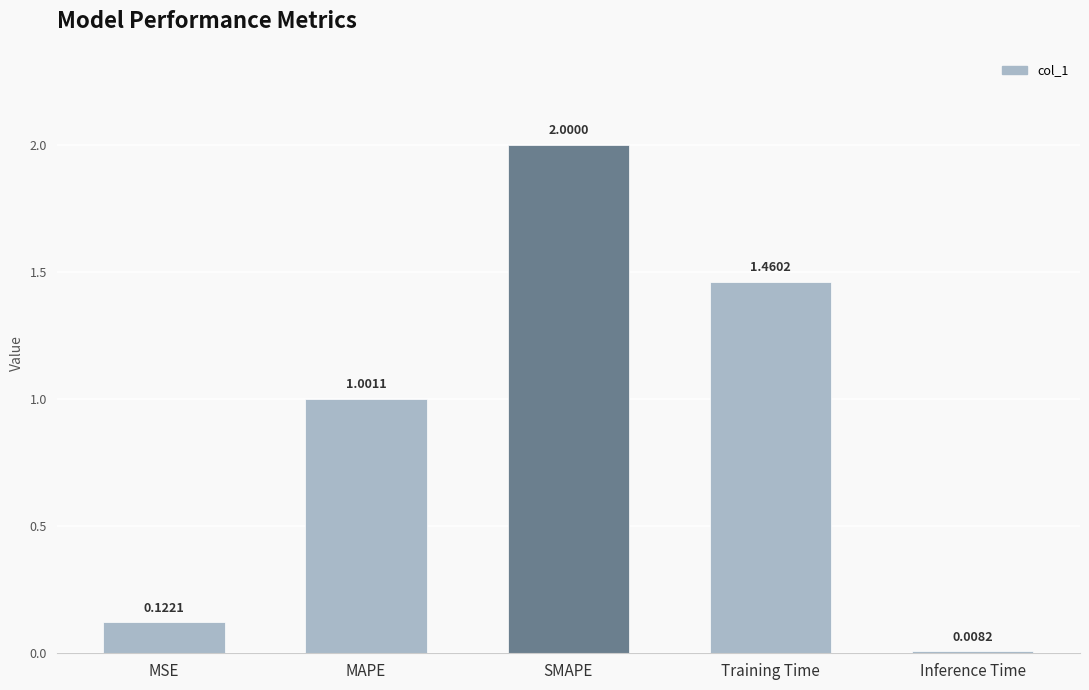

What position from the left is MSE?

1